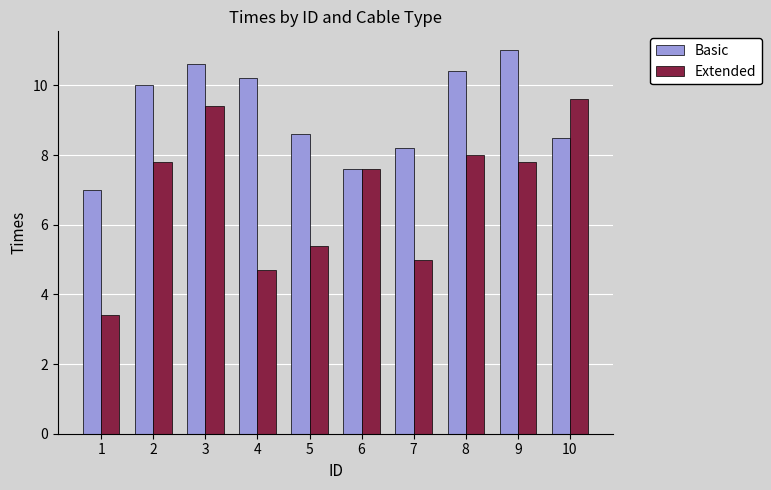

Which category has the highest value in the Extended series?

10